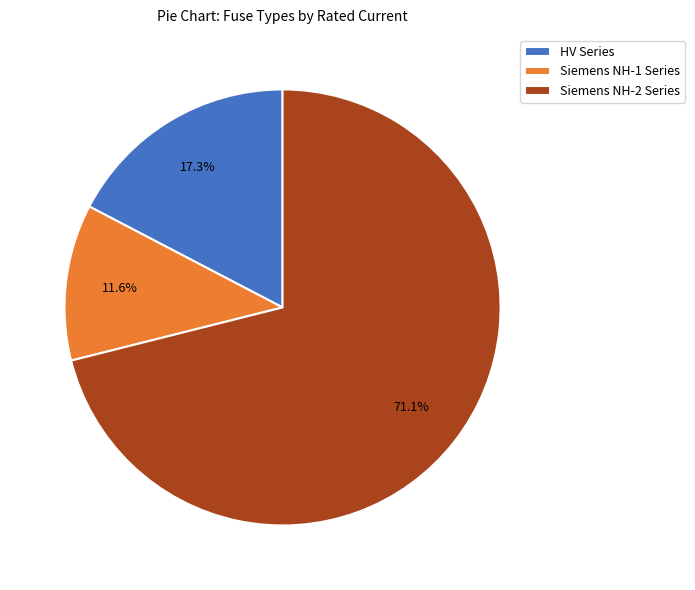

Does any single category account for the majority?

Yes